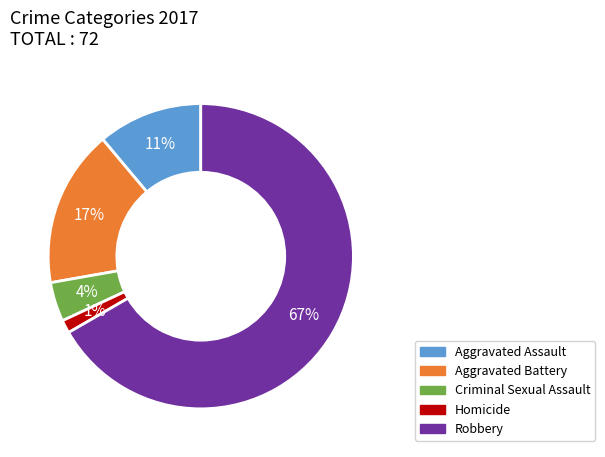

Which slice is the smallest?

Homicide